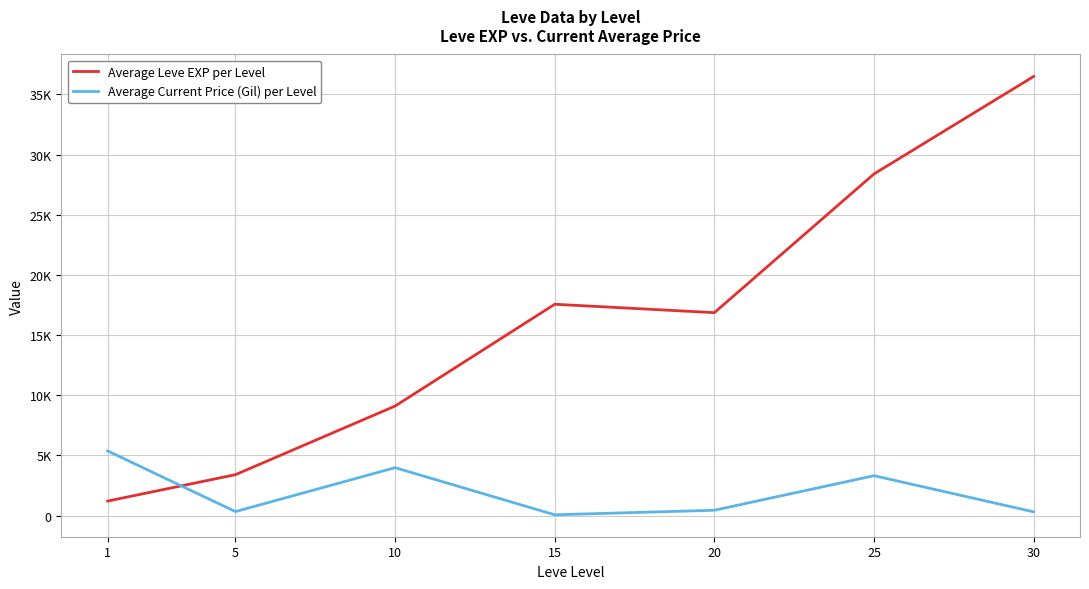

The Average Leve EXP per Level series shows 28393.3 at 25. True or false?

True